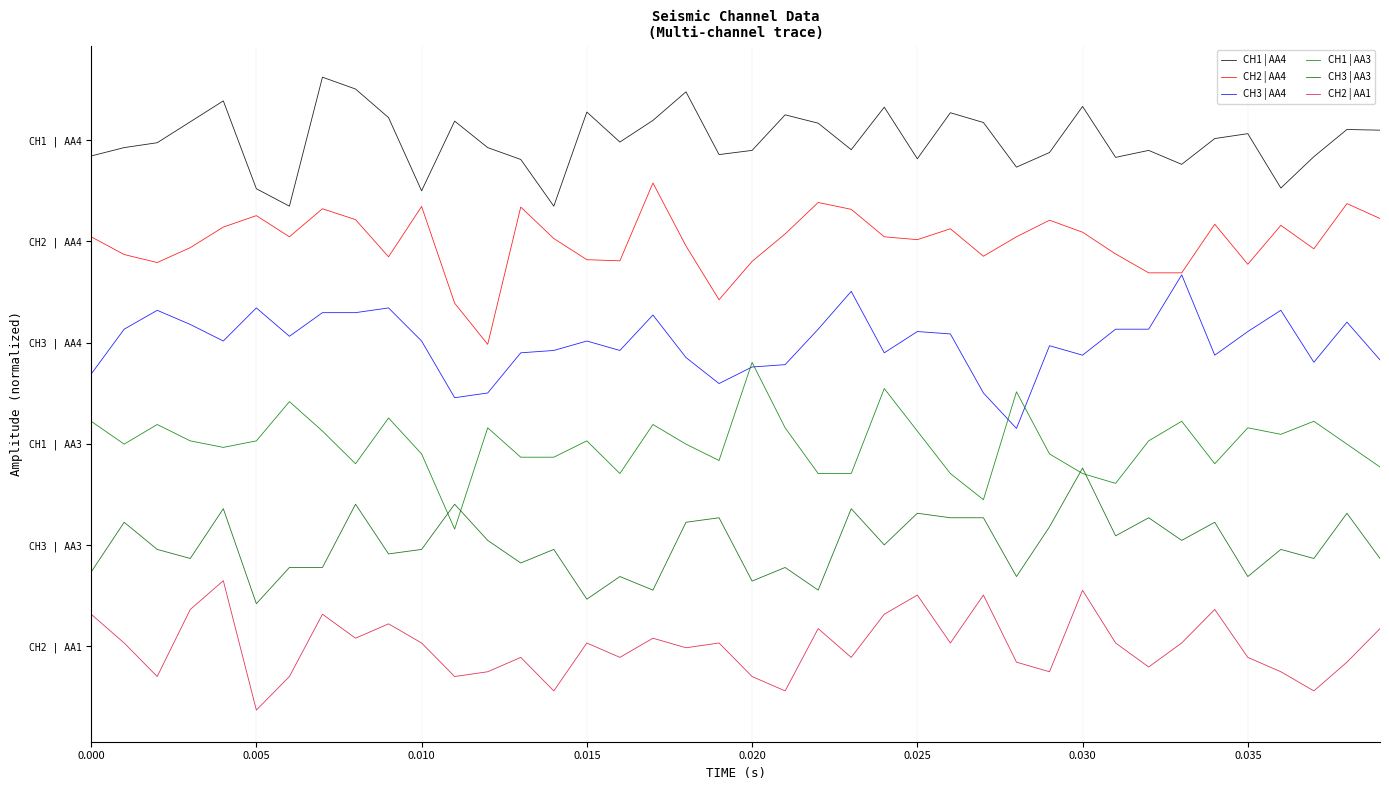

True or false: CH2 | AA4 and CH1 | AA3 cross at least once.

False